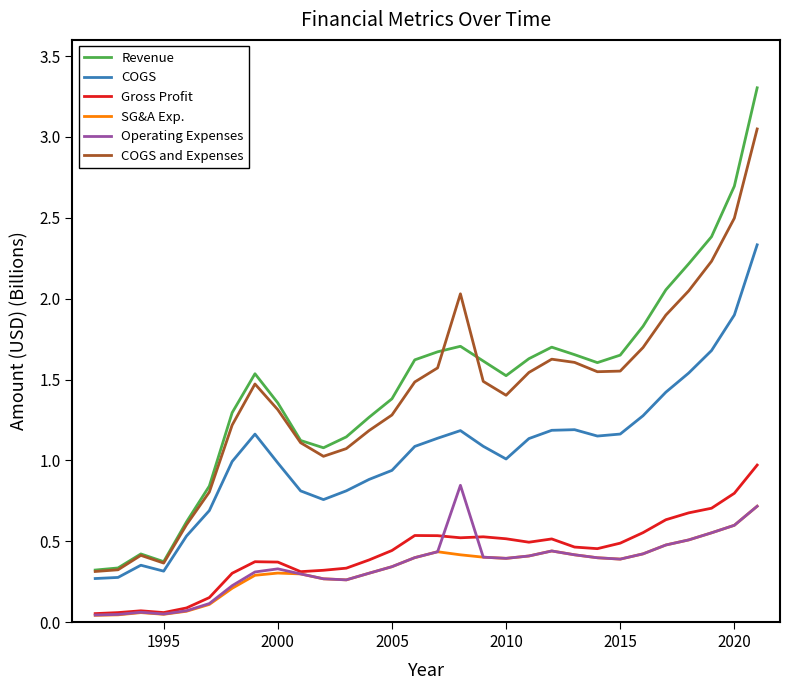

Which series has the largest range (max minus min)?

Revenue